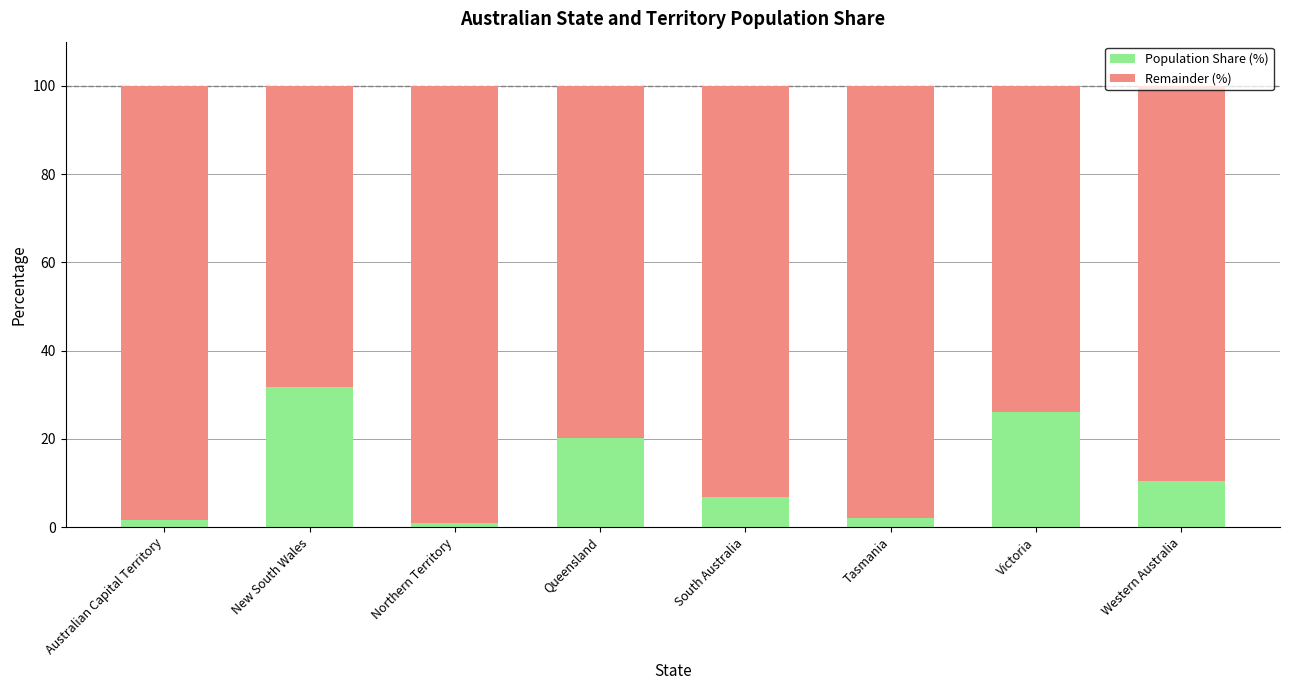

What are all the series names shown in the legend?

Population Share (%), Remainder (%)